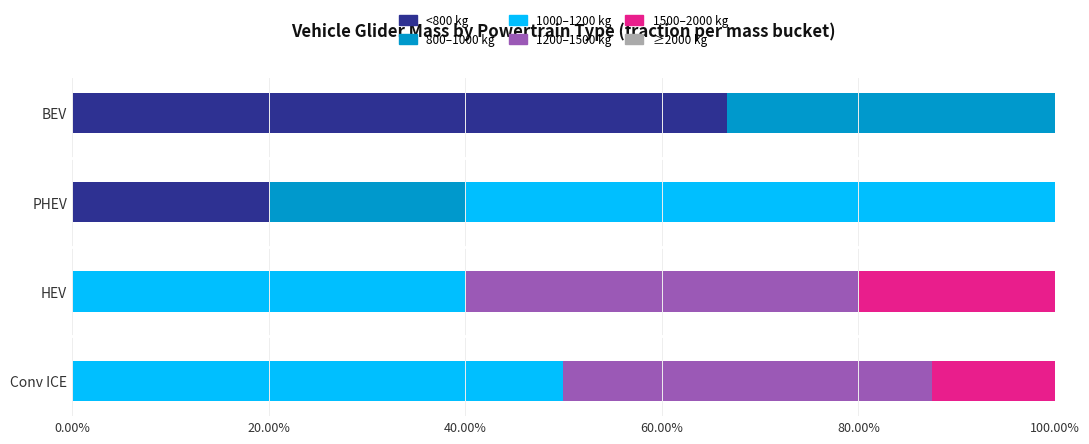

How many 800–1000 kg values are between 0 and 1?

4